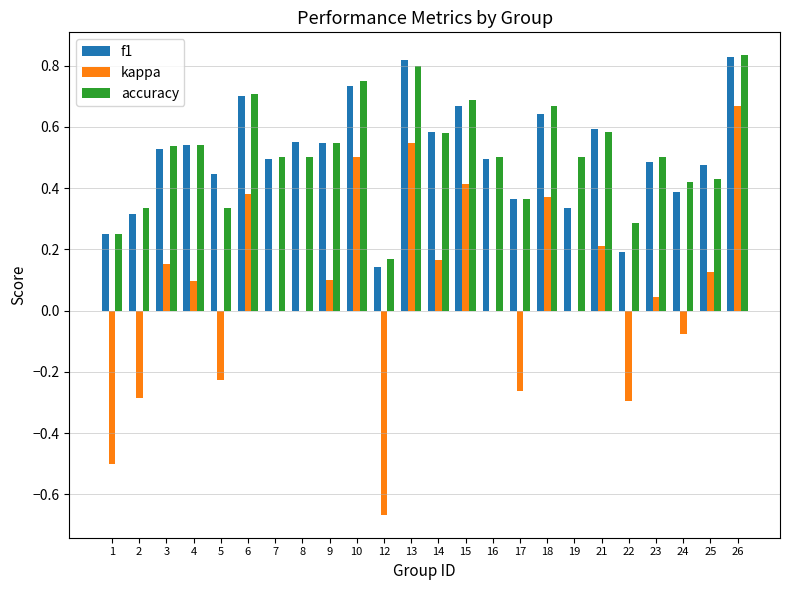

What is the sum of the f1 values at 18 and 23?

1.1